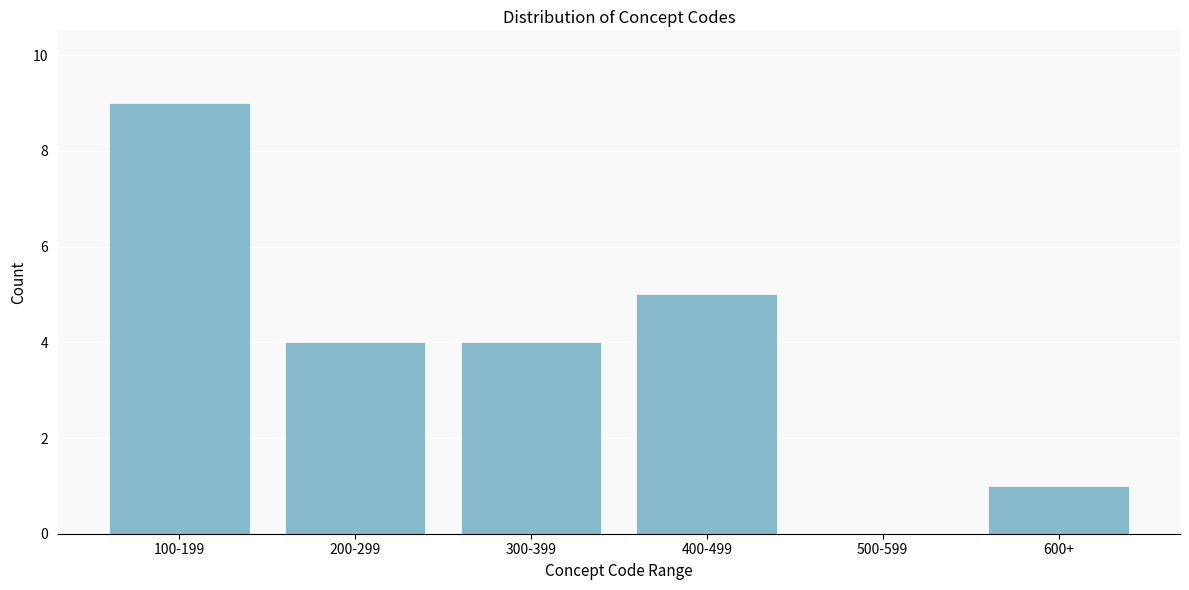

Reading right to left, transcribe all the data shown in this chart.

600+=1	500-599=0	400-499=5	300-399=4	200-299=4	100-199=9